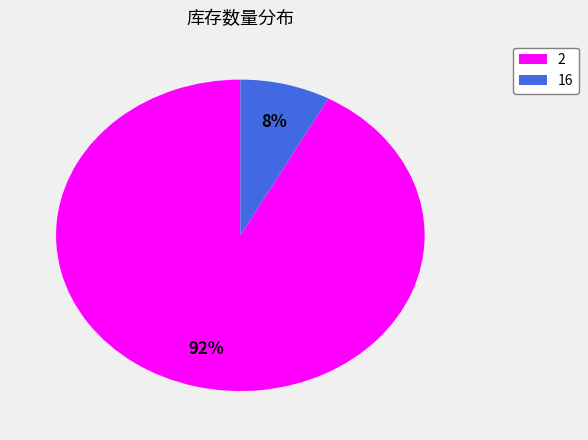

Is there a majority slice in this chart?

Yes